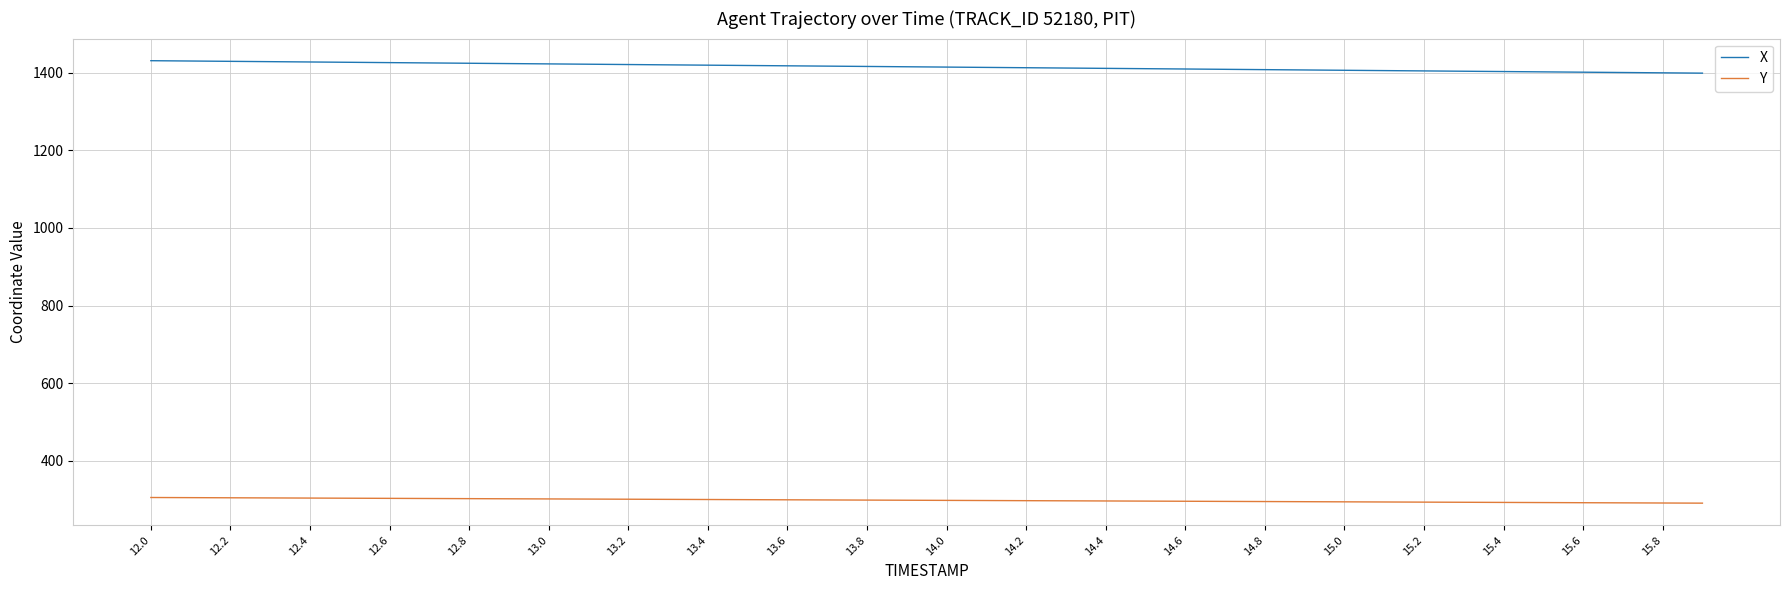

What are all the series names shown in the legend?

X, Y